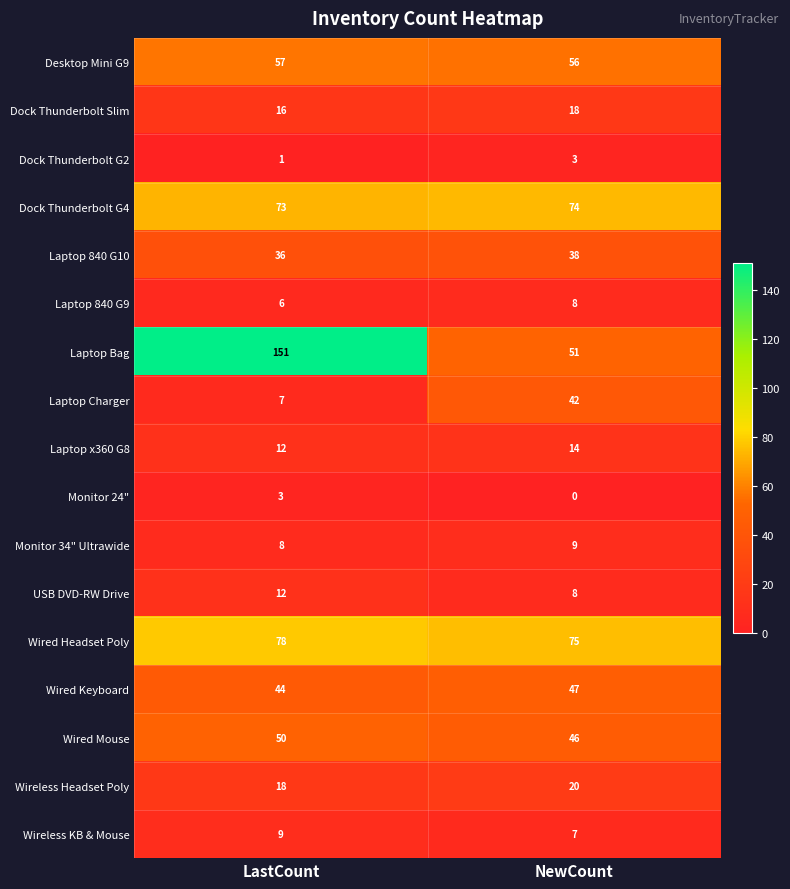

True or false: Laptop 840 G9 has a value of 5 at NewCount.

False